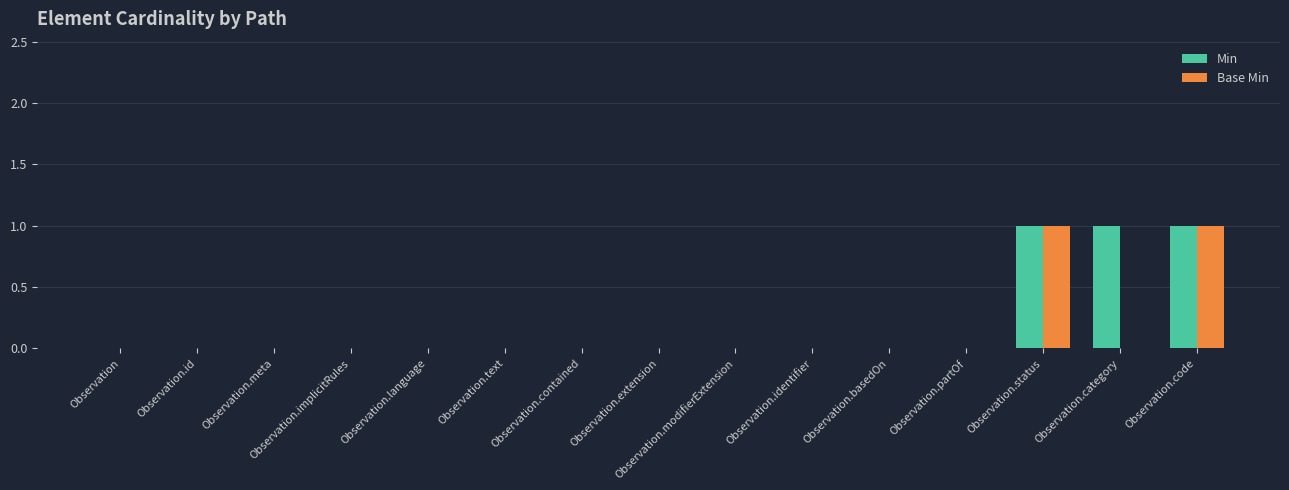

What is the total value across all series at Observation.category?

1